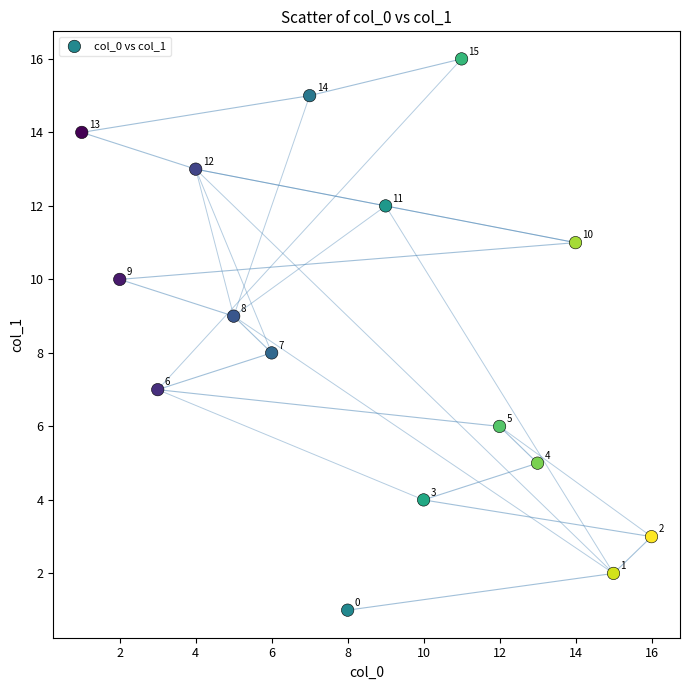

What Y value in the scatter plot is closest to 8?

8